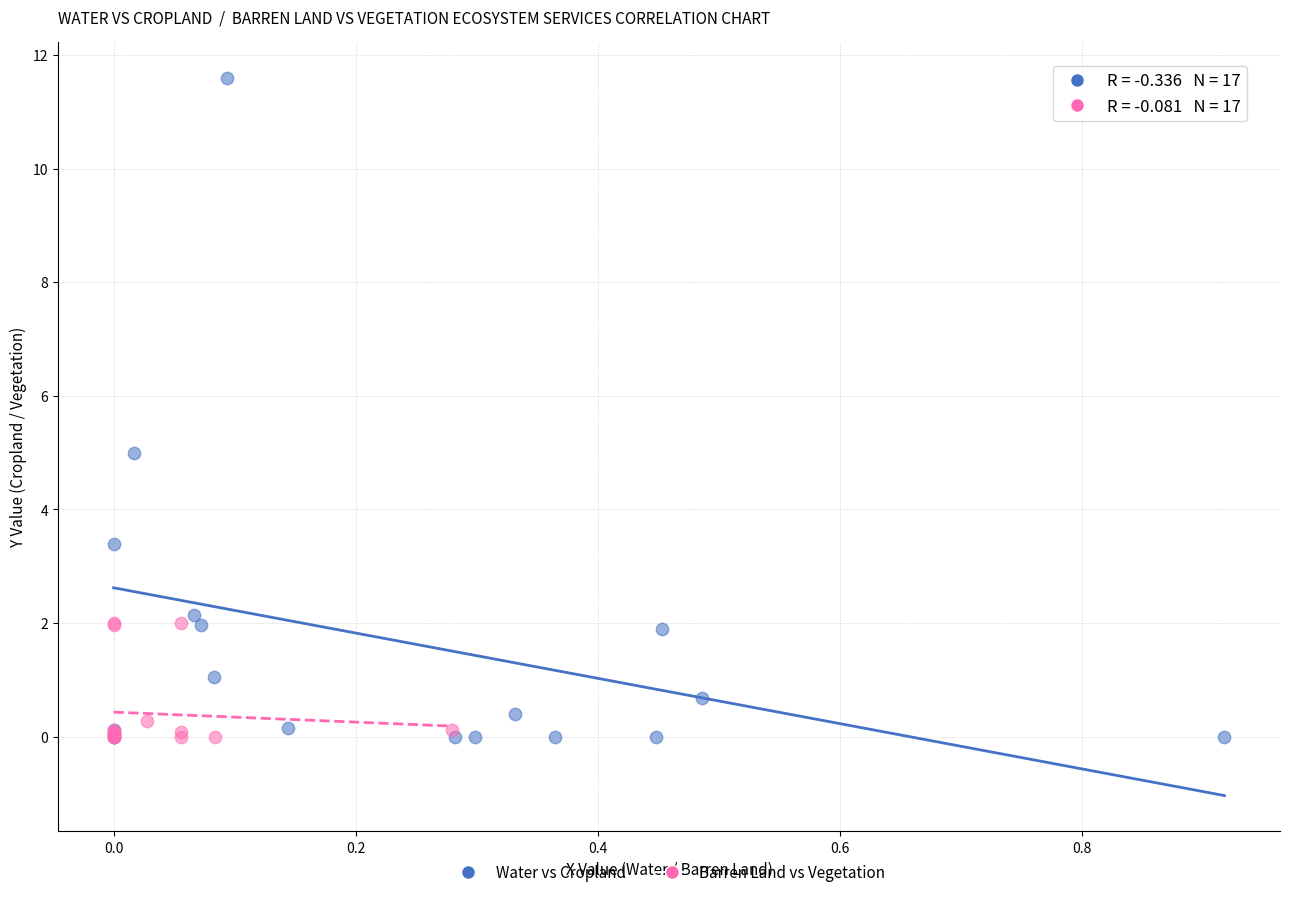

Which series reaches the maximum Y coordinate?

Water vs Cropland